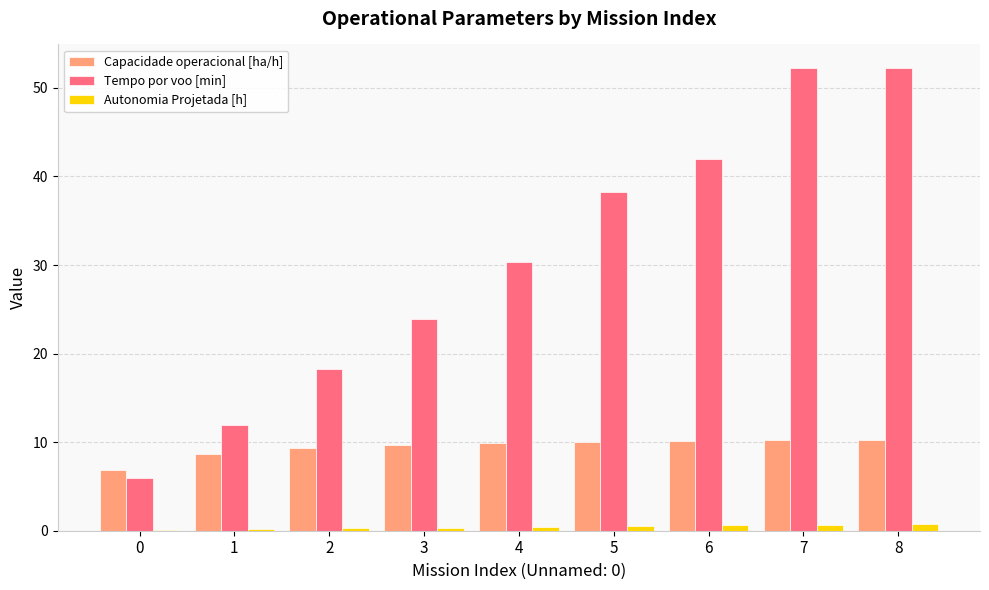

Between 2 and 8, which series saw the biggest shift?

Tempo por voo [min]